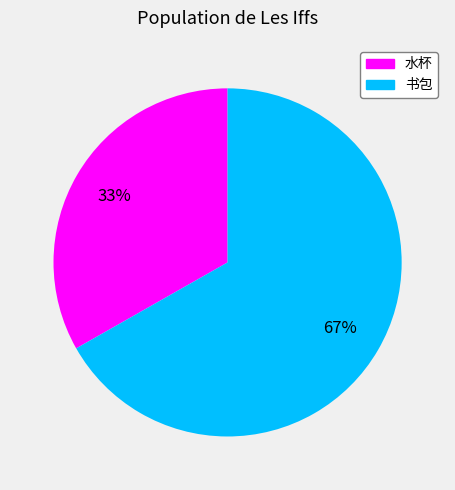

To the nearest percent, what is the difference between the largest and smallest slice percentages?

34%